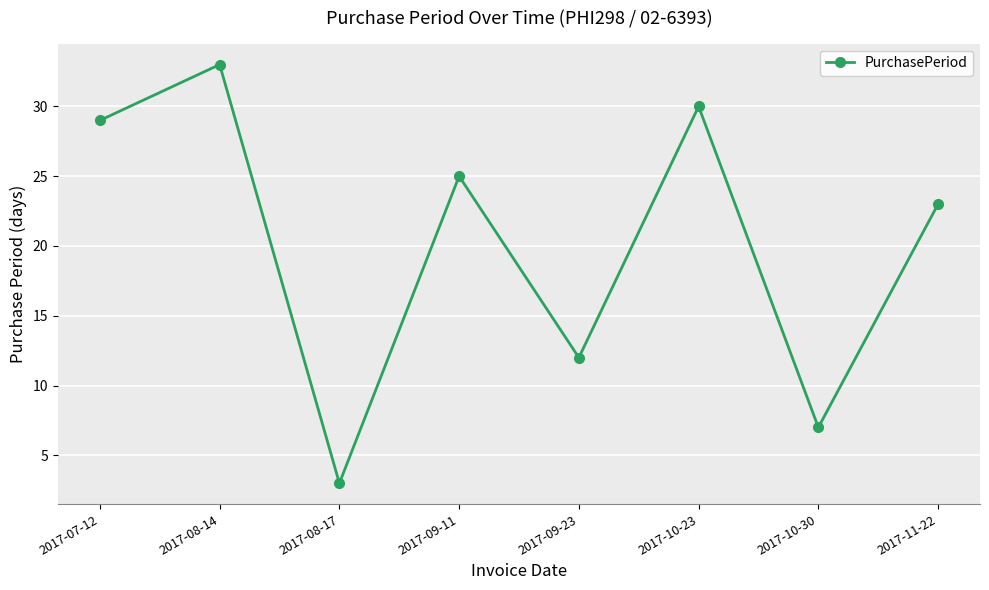

What is the sum of the values at 2017-09-23 and 2017-08-14?

45